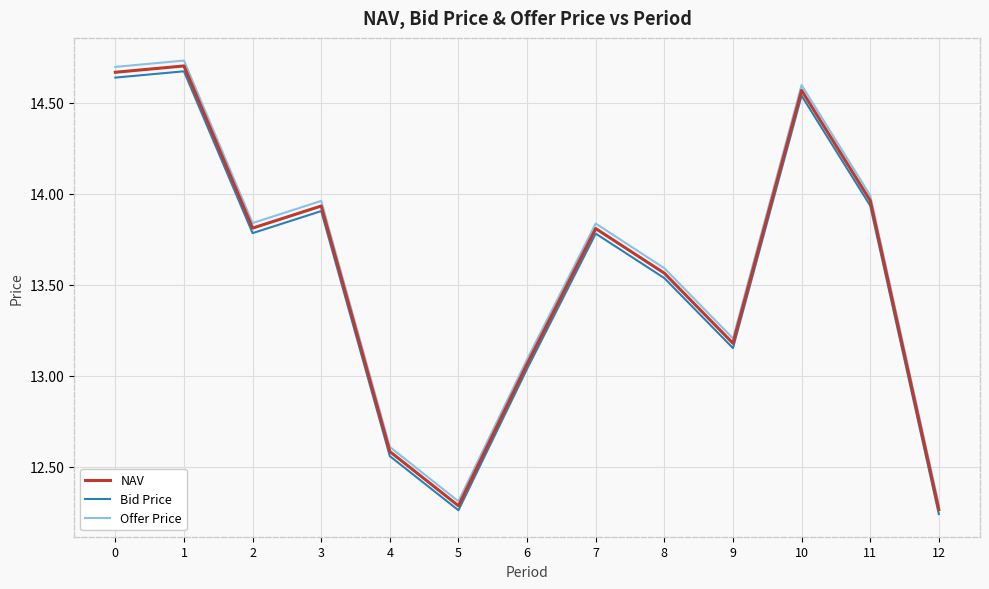

At which category is the sum across all series the highest?

1